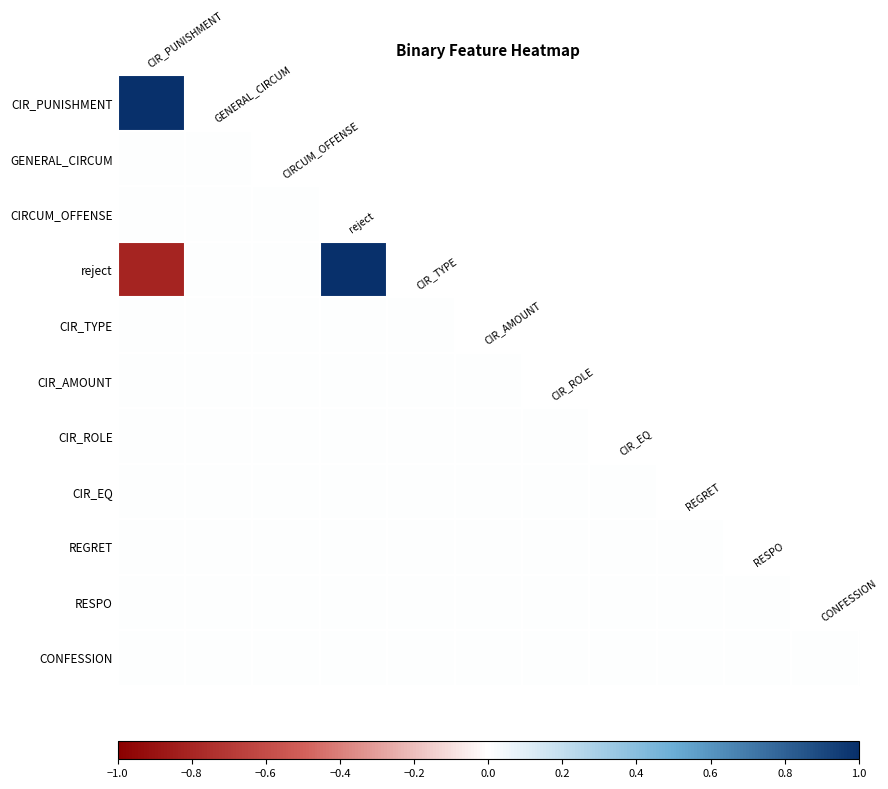

Which series has the widest spread of values?

reject